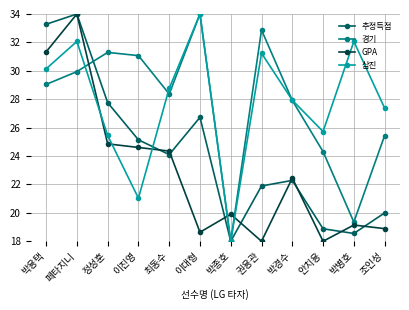

What is the value of the GPA point at the 3rd from the left?

24.9